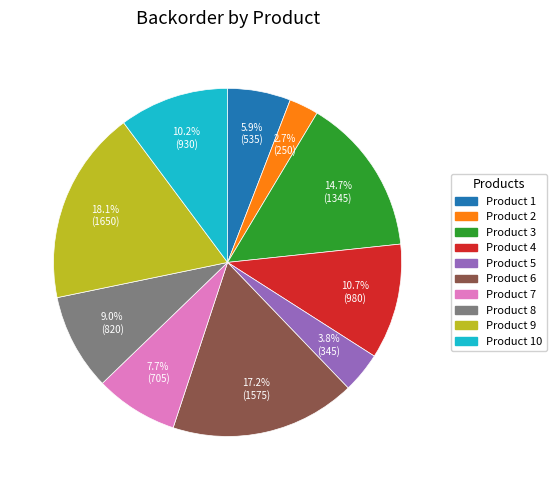

Approximately how many times larger is the value at Product 10 compared to Product 9?

0.6